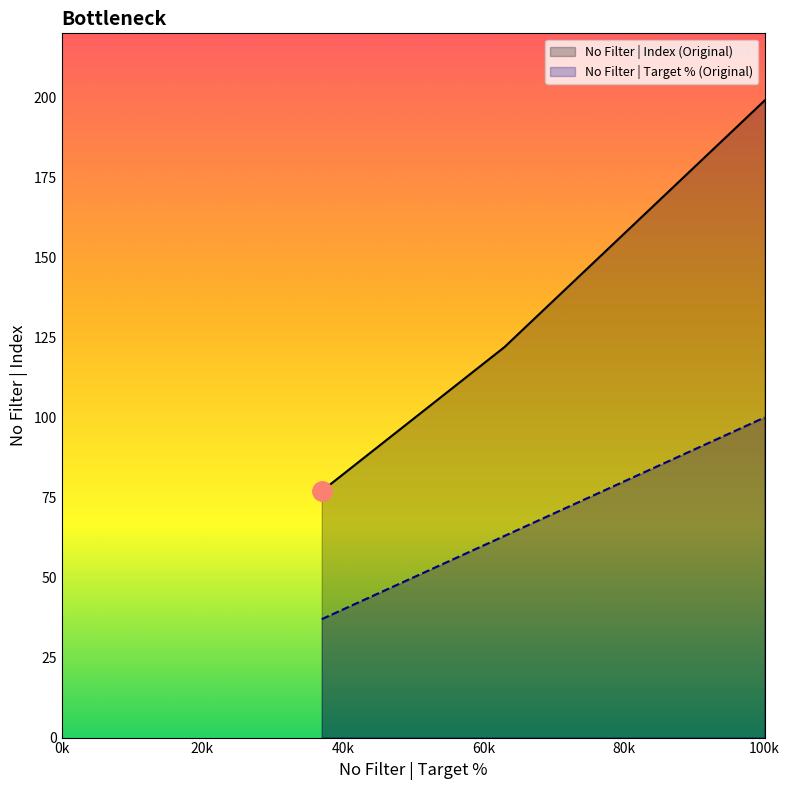

True or false: No Filter | Target % (Original) has a value of 29.5 at 50.

False